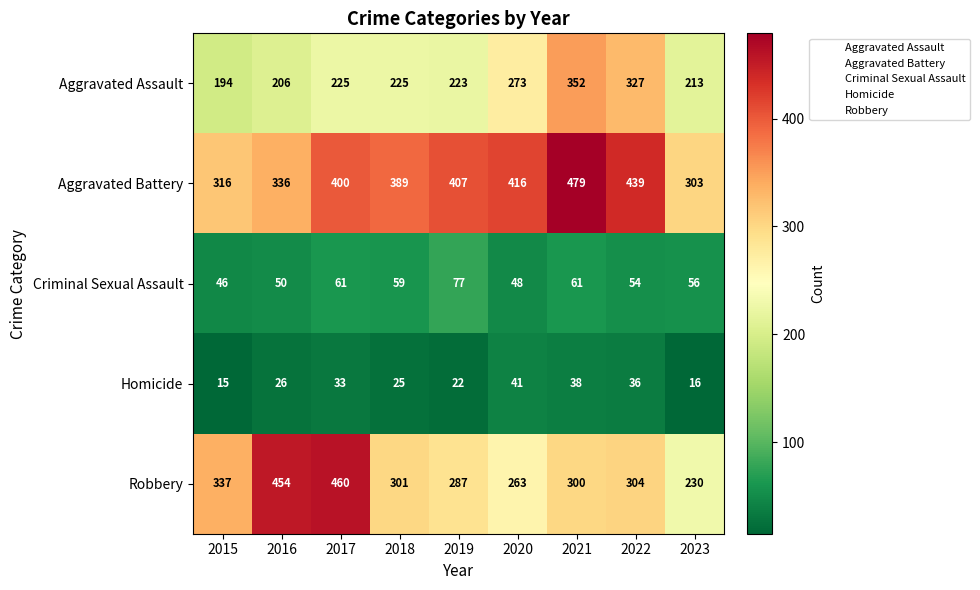

The value of Criminal Sexual Assault at 2016 is 50. True or false?

True